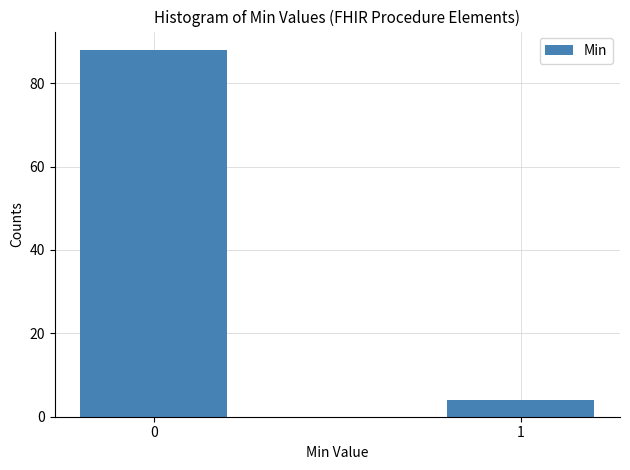

Reading right to left, what are all the values shown in this chart?

4	88